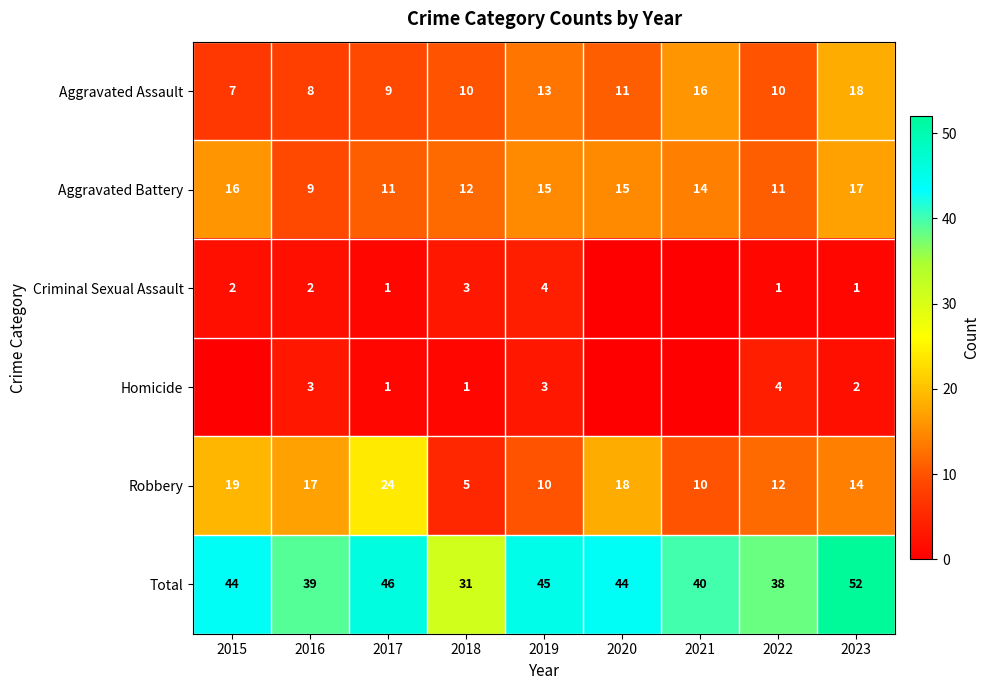

Between 2016 and 2022, which series saw the biggest shift?

Robbery